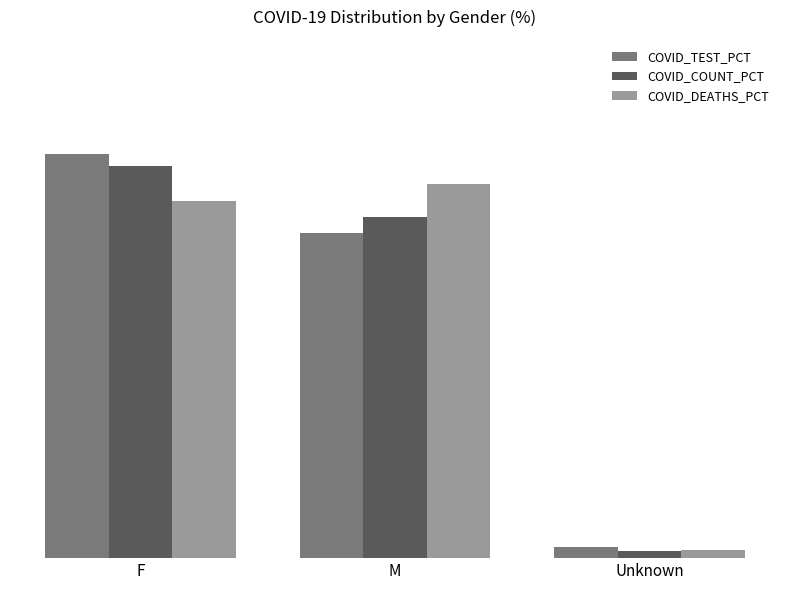

Are the bars grouped side by side (vs. stacked)?

Yes